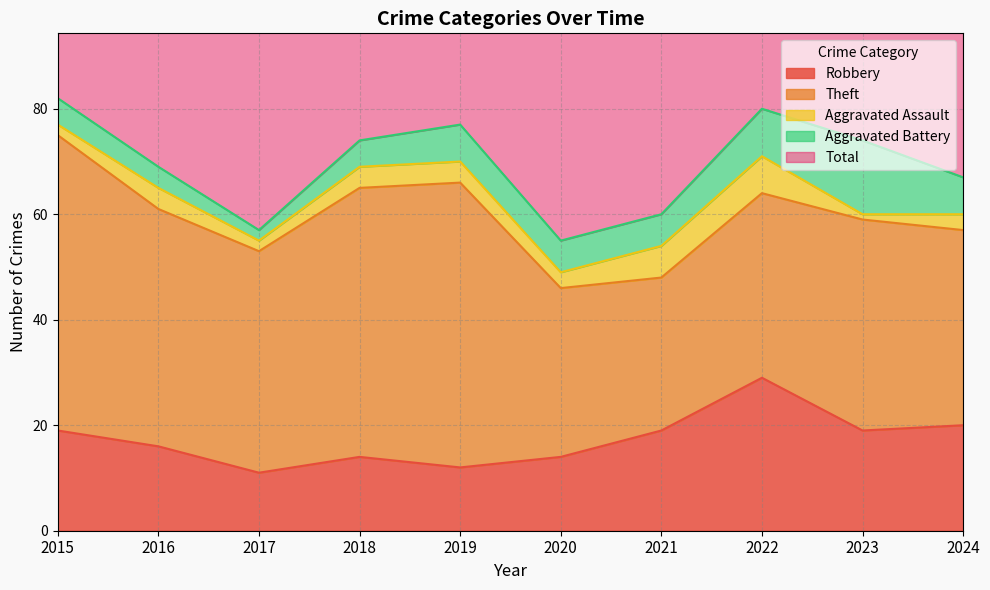

Reading left to right, list all the values displayed in this chart.

Robbery: 2015=19	2016=16	2017=11	2018=14	2019=12	2020=14	2021=19	2022=29	2023=19	2024=20
Theft: 2015=56	2016=45	2017=42	2018=51	2019=54	2020=32	2021=29	2022=35	2023=40	2024=37
Aggravated Assault: 2015=2	2016=4	2017=2	2018=4	2019=4	2020=3	2021=6	2022=7	2023=1	2024=3
Aggravated Battery: 2015=5	2016=4	2017=2	2018=5	2019=7	2020=6	2021=6	2022=9	2023=14	2024=7
Total: 2015=82	2016=70	2017=59	2018=74	2019=77	2020=56	2021=60	2022=82	2023=76	2024=68